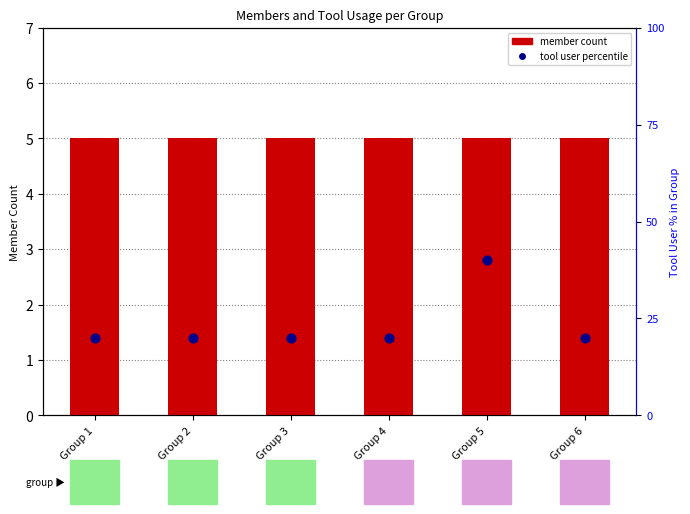

At how many categories does at least one series exceed 22?

1